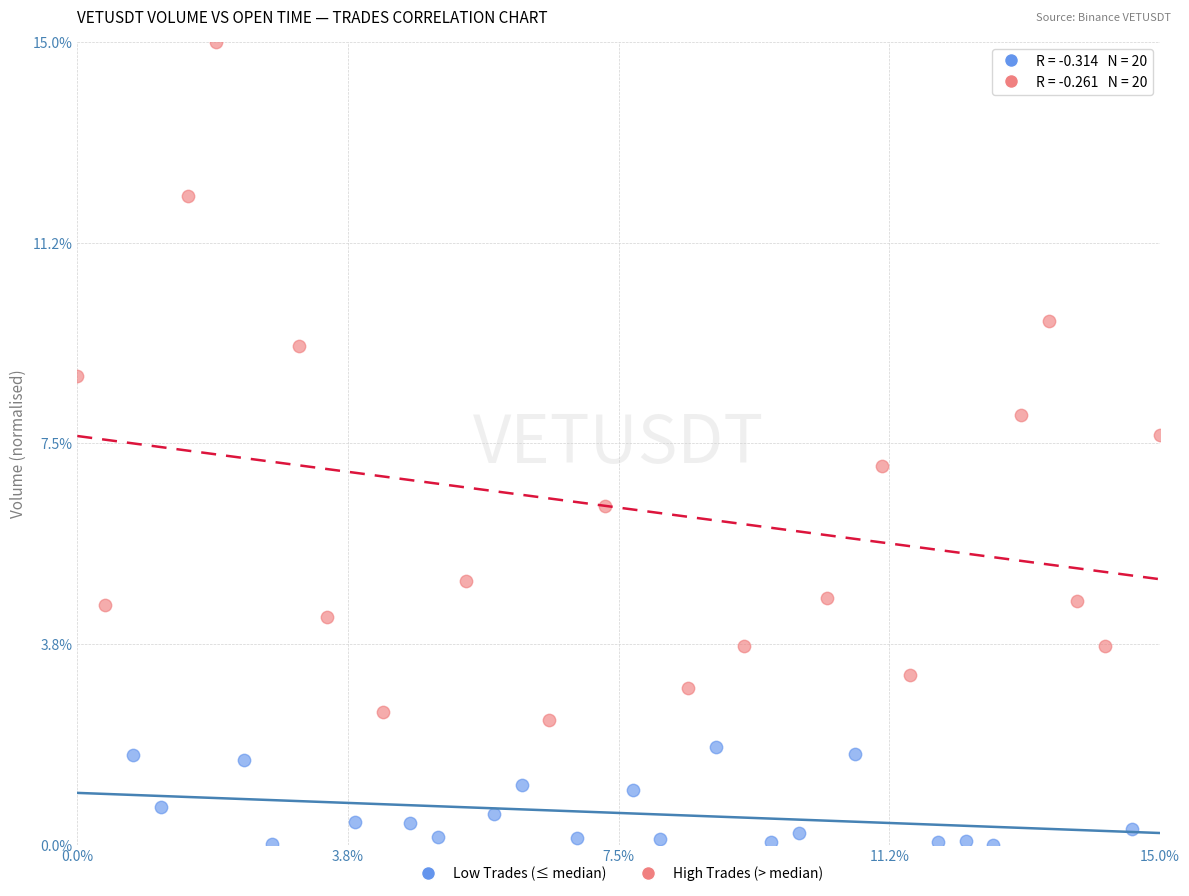

Which series has the largest Y range (max minus min)?

High Trades (> median)